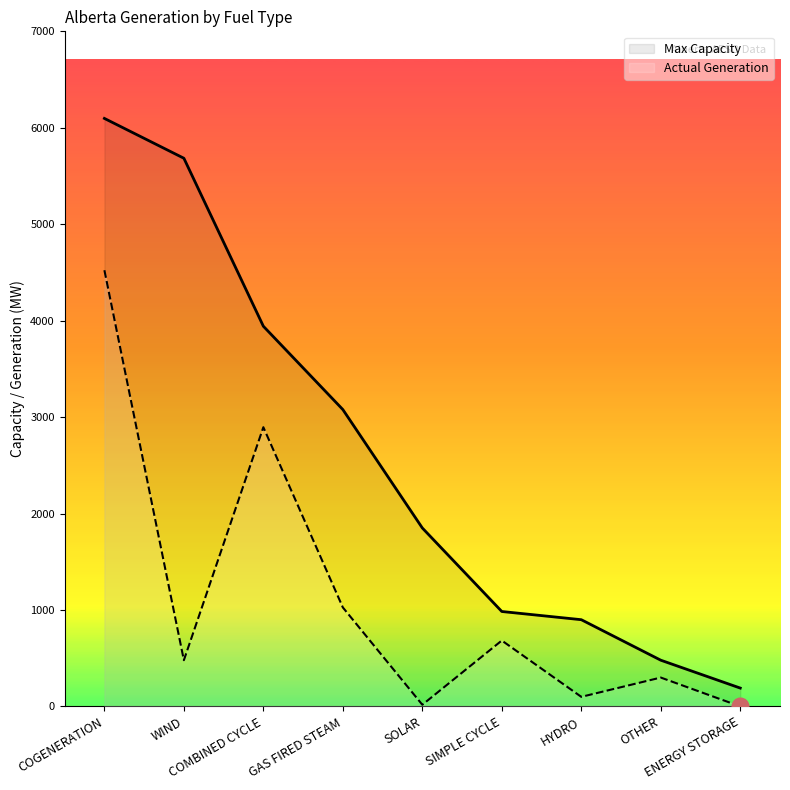

Which series has the largest total across all categories?

Max Capacity